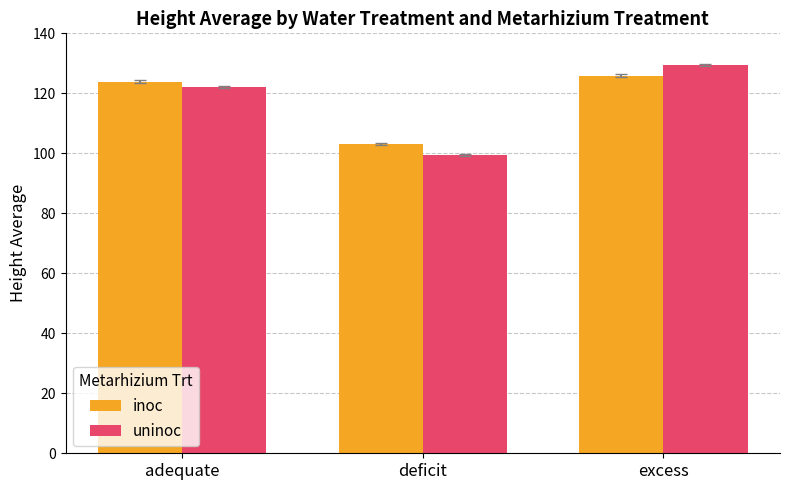

Reading right to left, what are all the values shown in this chart?

inoc: excess=125.9	deficit=103.1	adequate=123.9
uninoc: excess=129.4	deficit=99.4	adequate=122.1